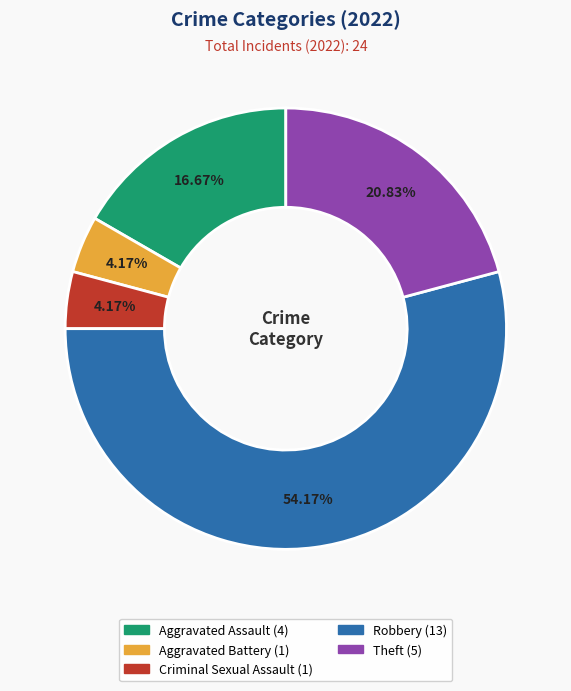

How many segments does this pie chart have?

5